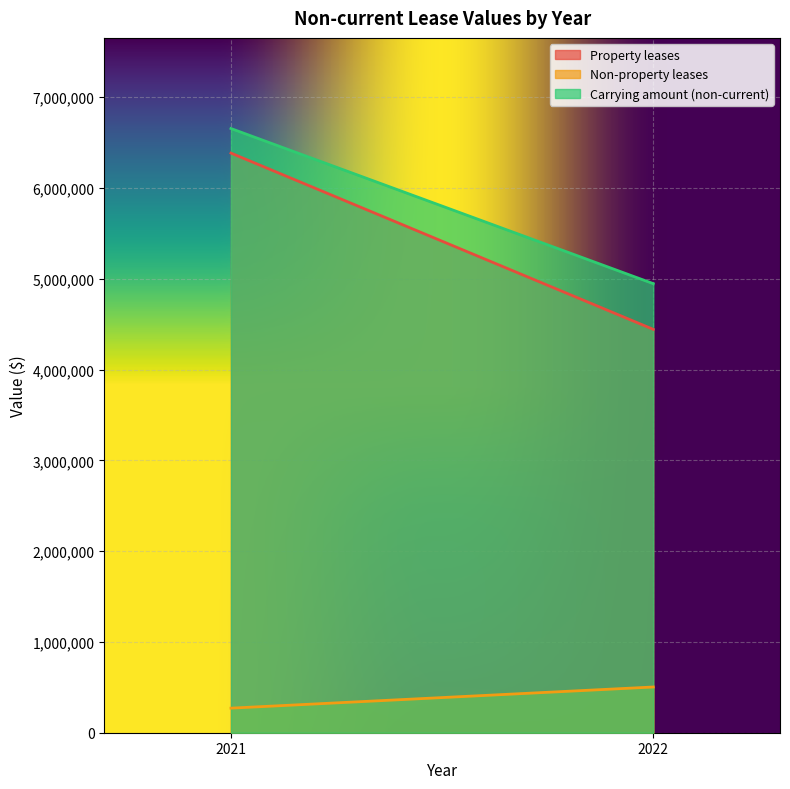

What is the difference between the highest and lowest values at 2022?

4442760